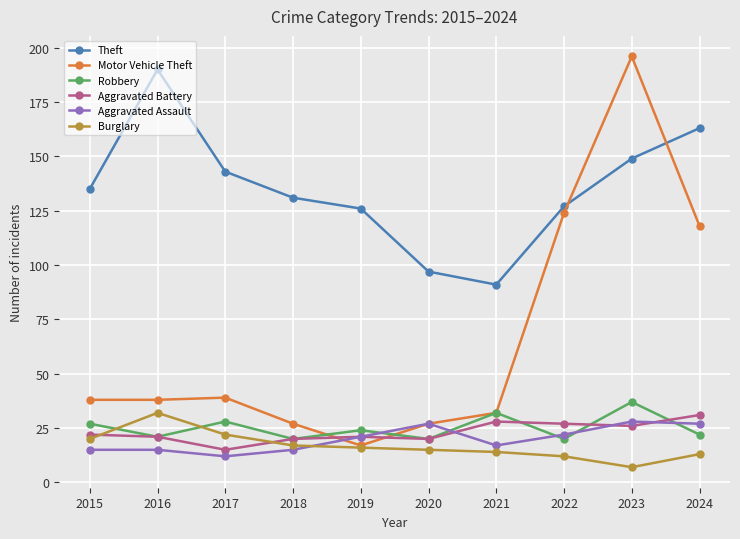

True or false: Aggravated Assault has more than 0 interior local peaks.

True